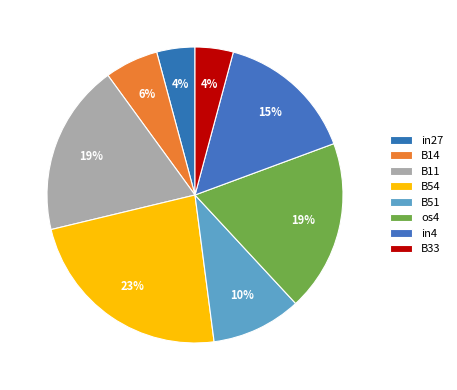

How many segments does this pie chart have?

8